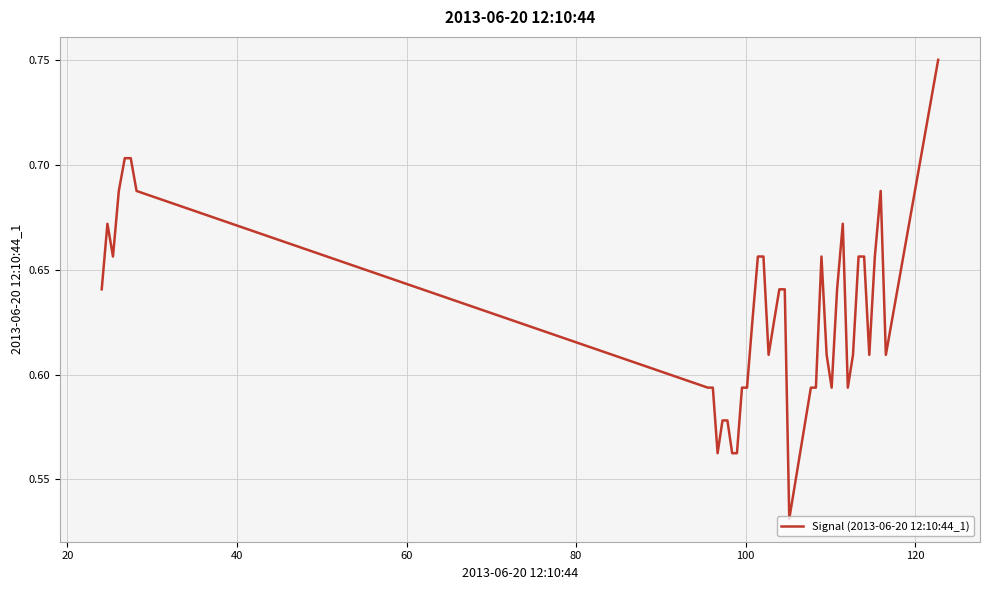

Does the chart have visible grid lines?

Yes